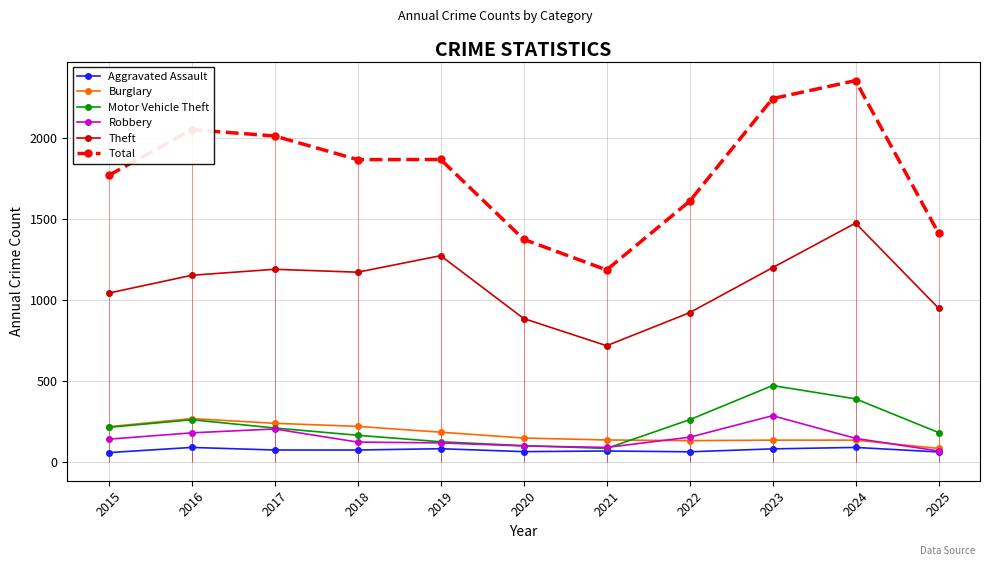

The value of Robbery at 2023 is 416. True or false?

False